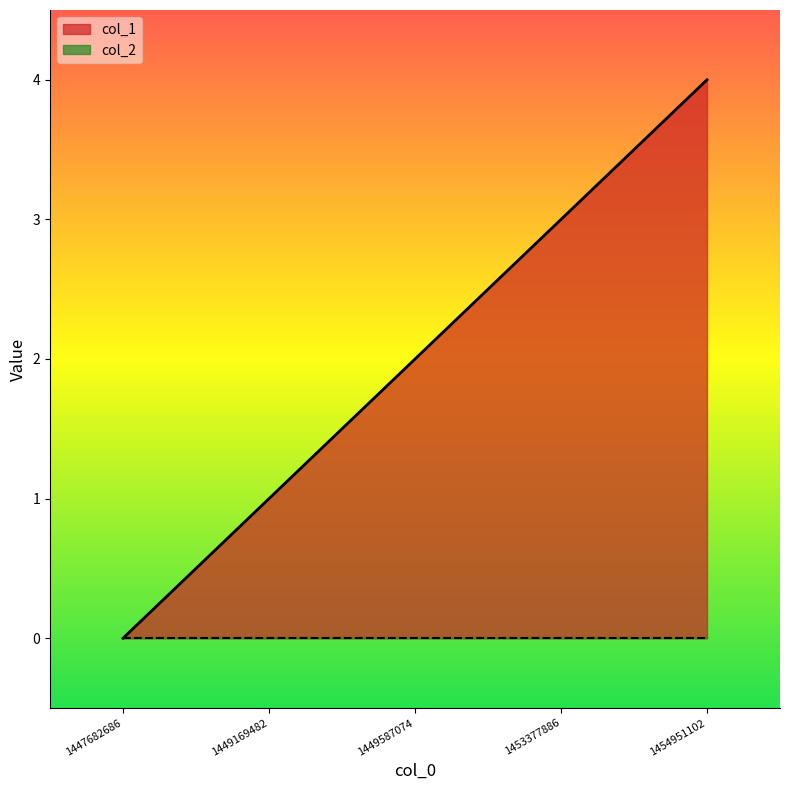

What is the sum of the values at 1454951102 and 1449587074?

6